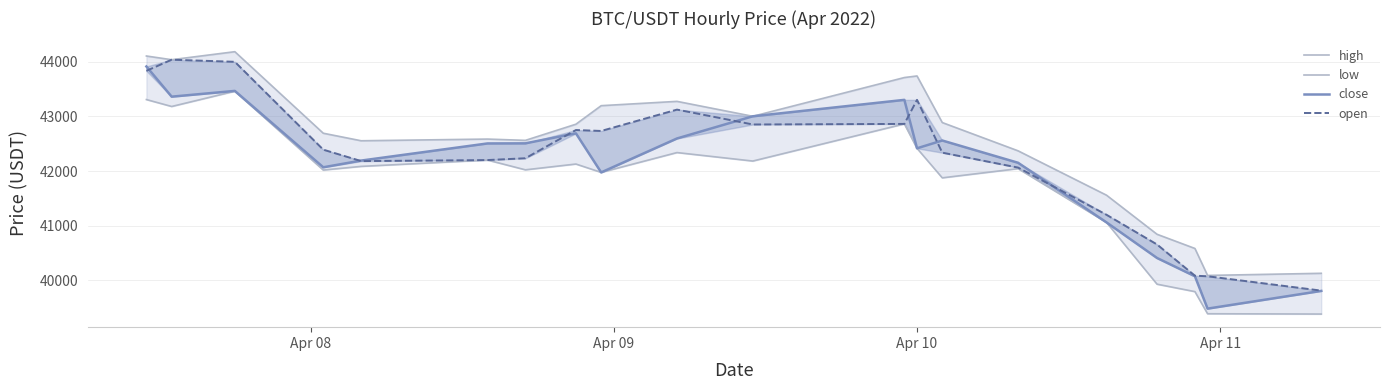

What is the difference between the highest and lowest values at Apr 10?

1322.2